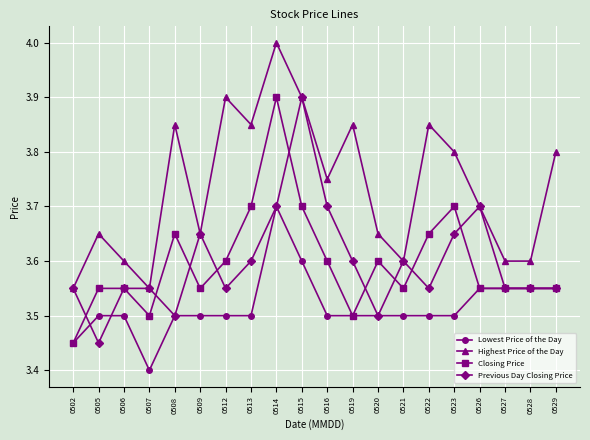

At which label does Lowest Price of the Day reach its peak?

0514